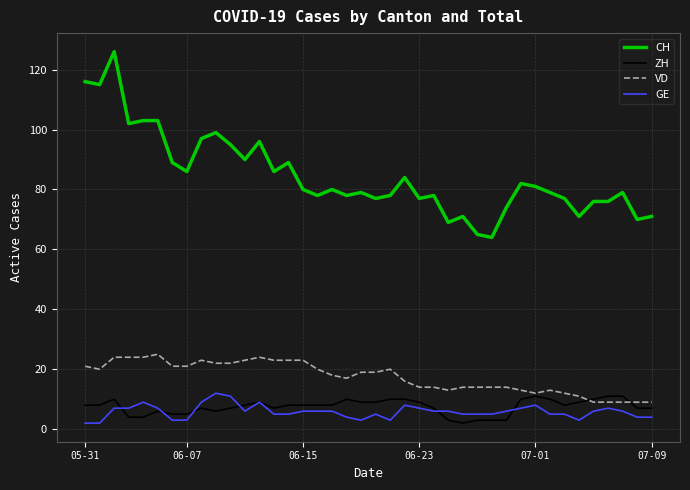

True or false: GE and CH intersect in this chart.

False